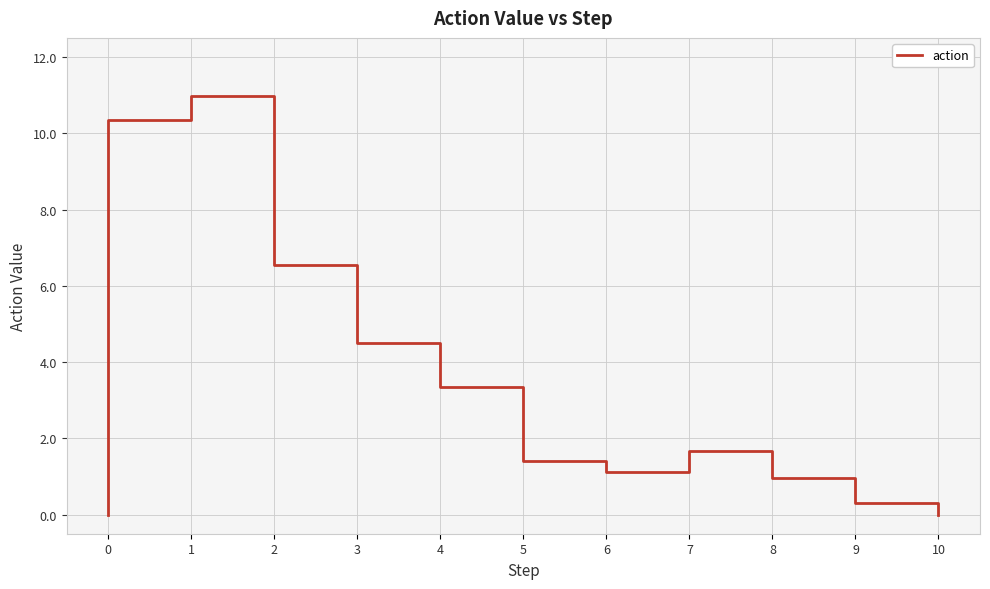

What is the value of the 2nd point from the left?

10.3